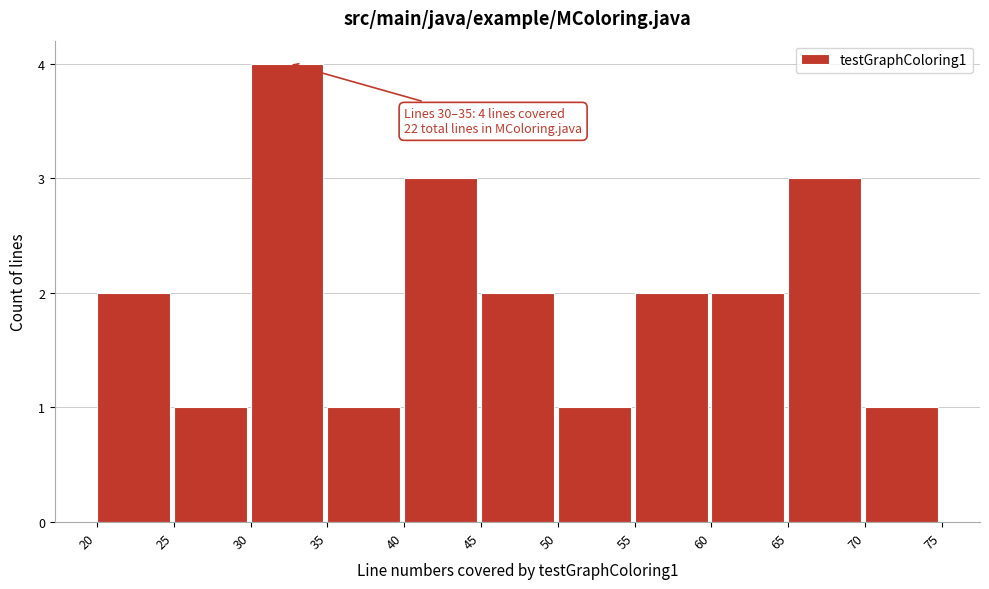

Which range on the x-axis has the tallest bar?

30 to 35